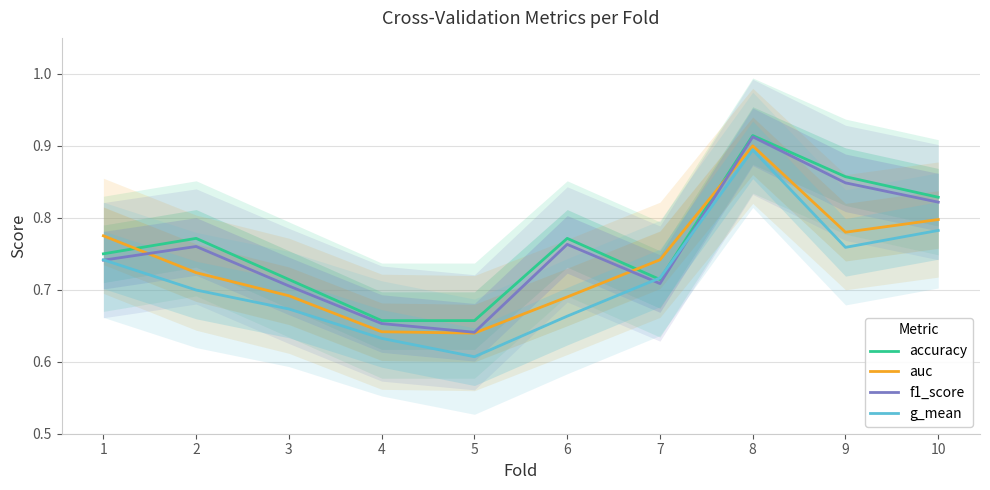

Between 1 and 5, which series saw the biggest shift?

auc